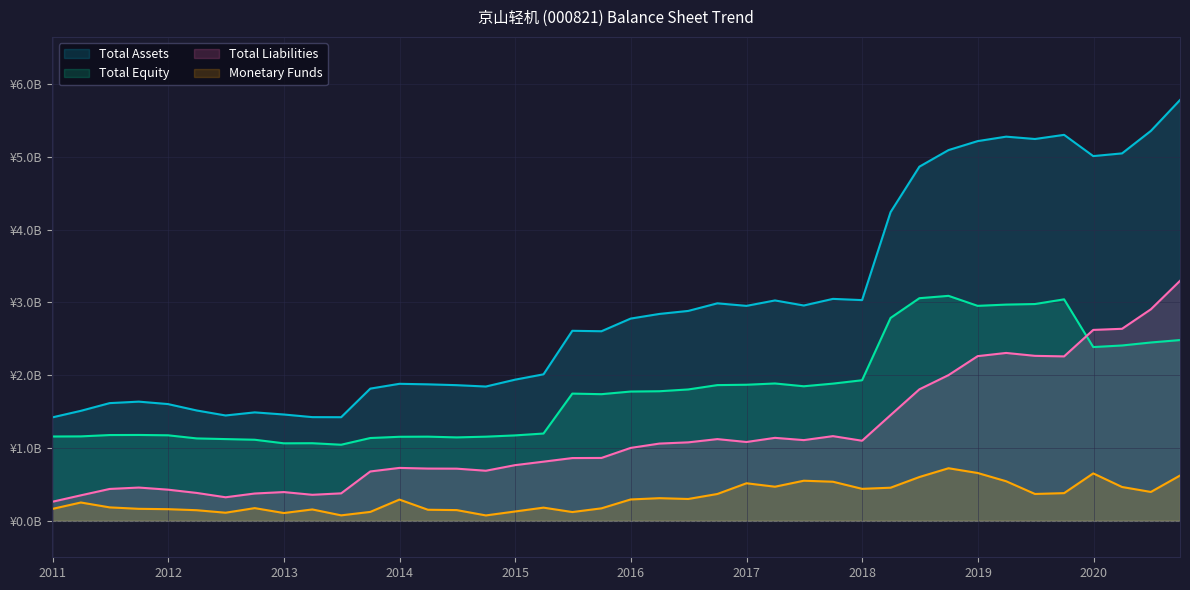

What are all the series names shown in the legend?

Total Assets, Total Equity, Total Liabilities, Monetary Funds